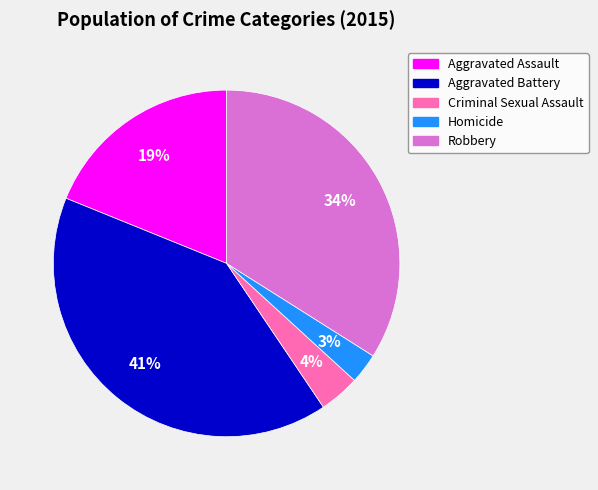

Does Robbery account for over 50% of the chart?

No